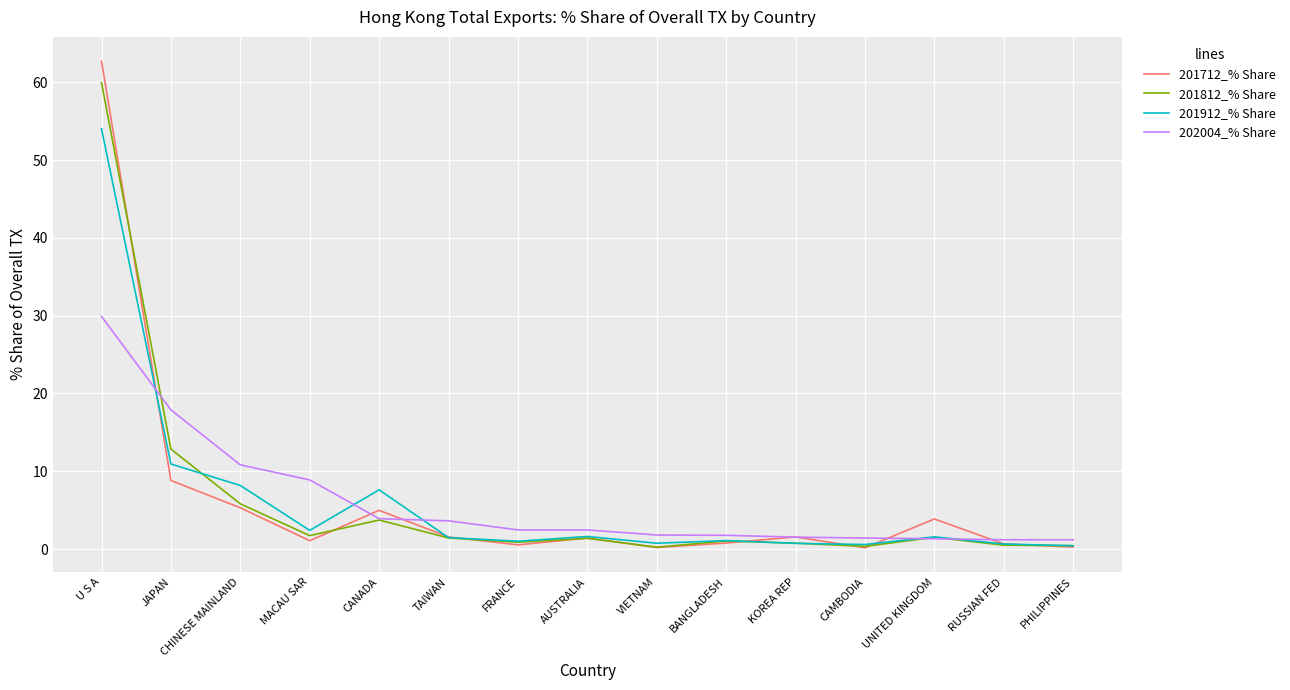

Between which two adjacent categories do 201912_% Share and 202004_% Share first intersect?

U S A and JAPAN